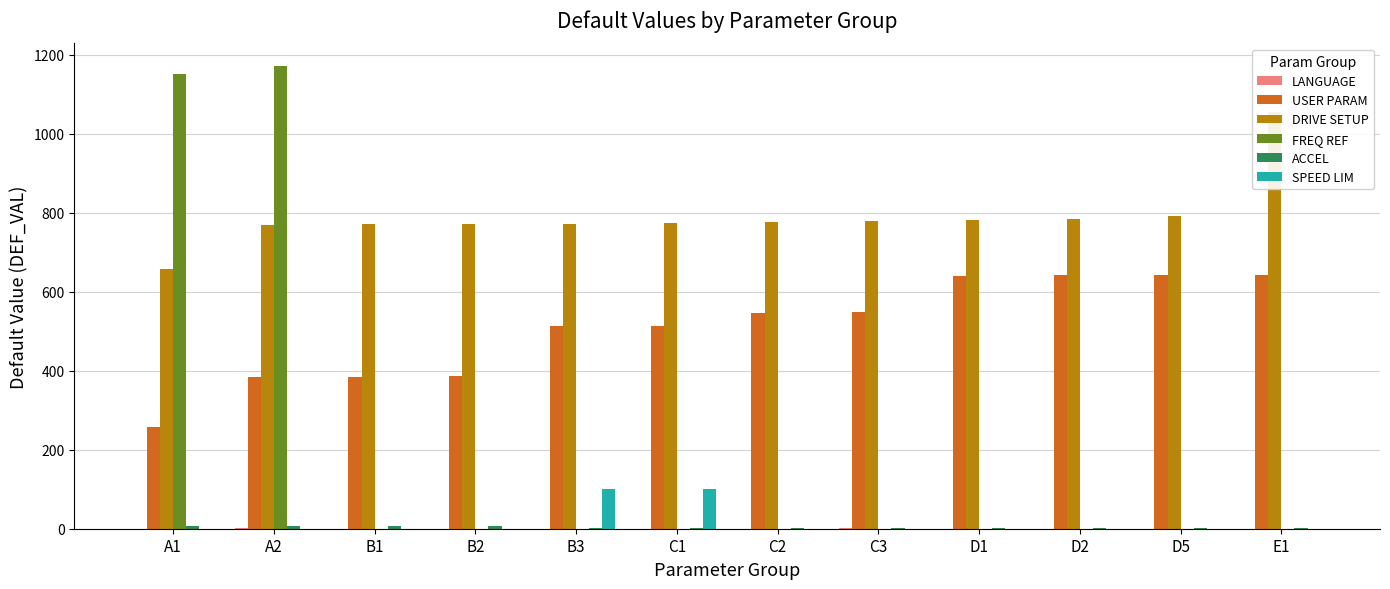

Between D5 and D1, which is larger?

D5